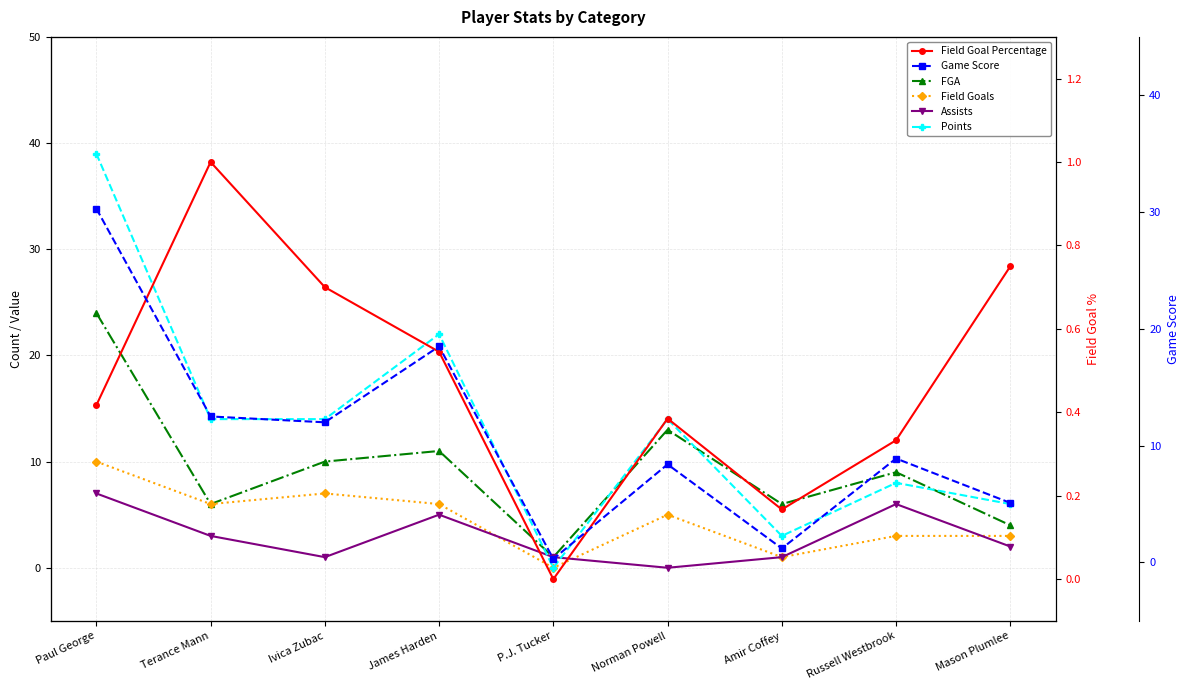

How many values in the Game Score series are below 8?

3